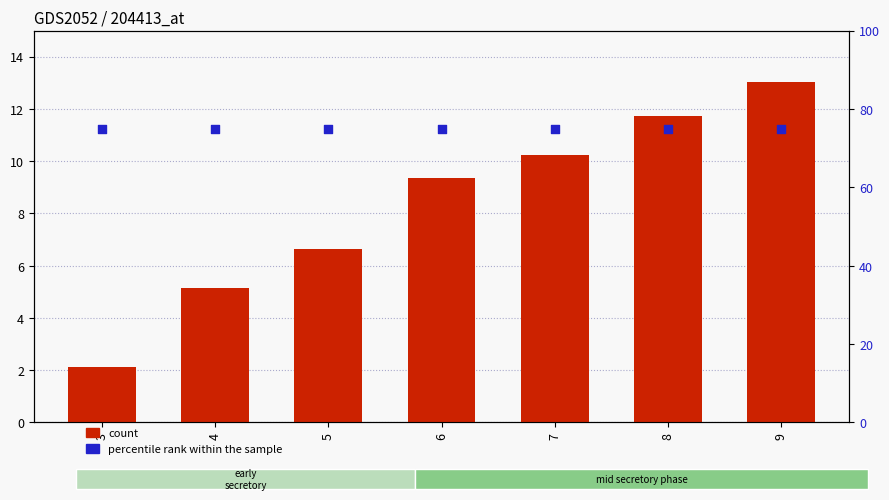

Which series has the largest total across all categories?

percentile rank within the sample